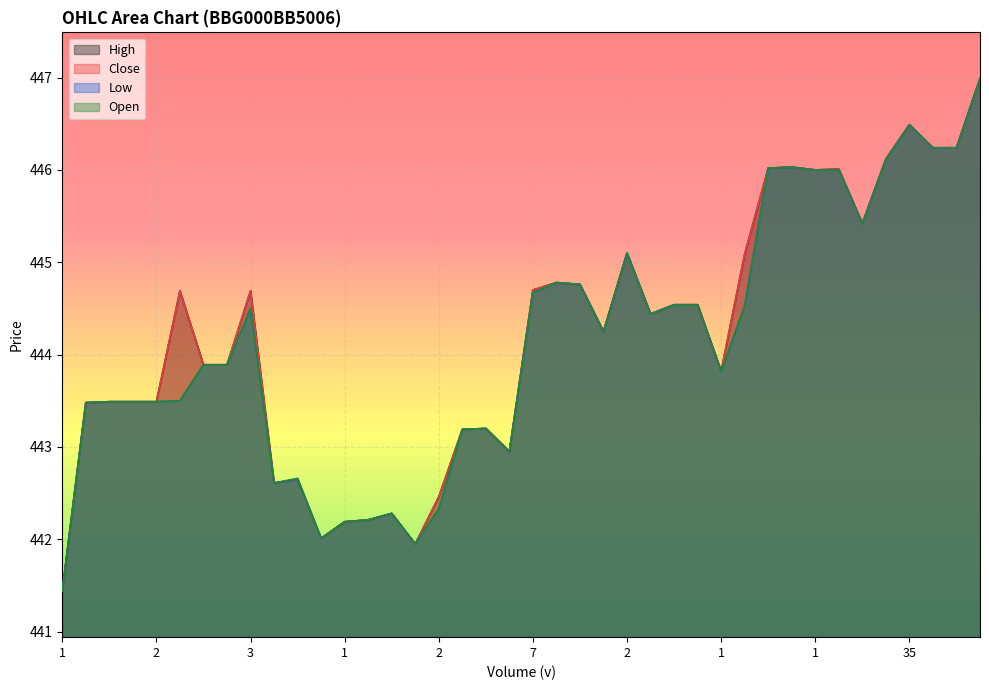

What is the total value across all series at 34?

1781.7